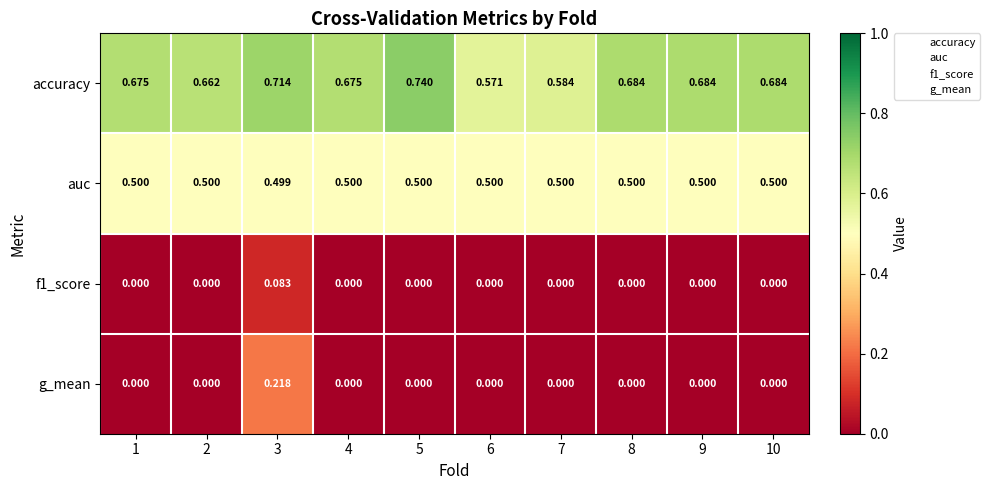

List the series in order of their peak value, lowest first.

f1_score, g_mean, auc, accuracy